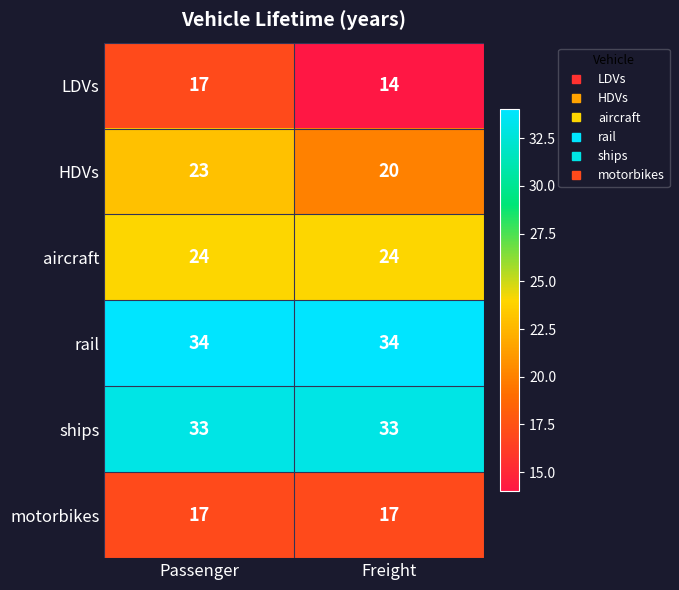

What value does the HDVs series have at Freight?

20